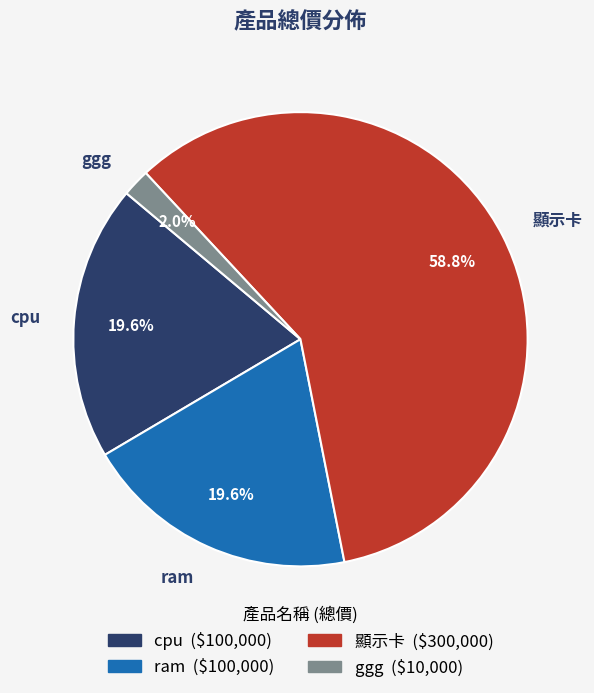

Is the sum of cpu and ram greater than half?

No